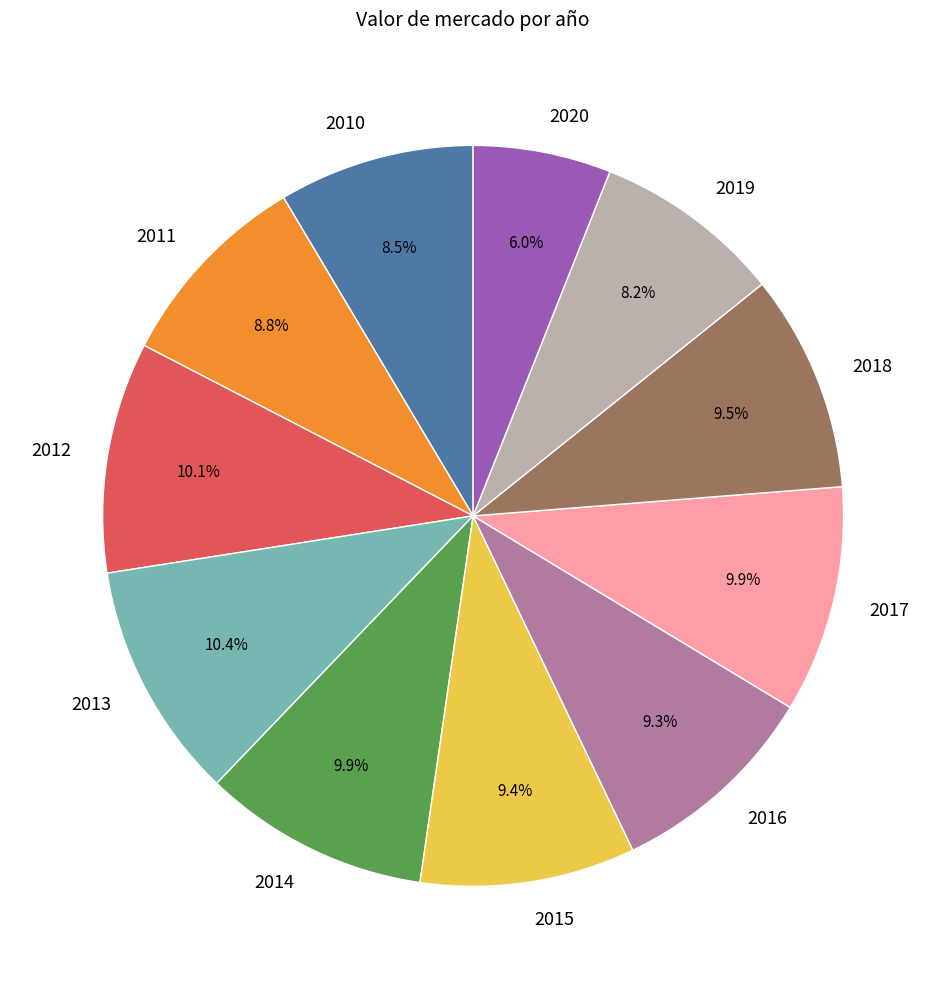

What portion of the pie excludes 2013?

89.6%